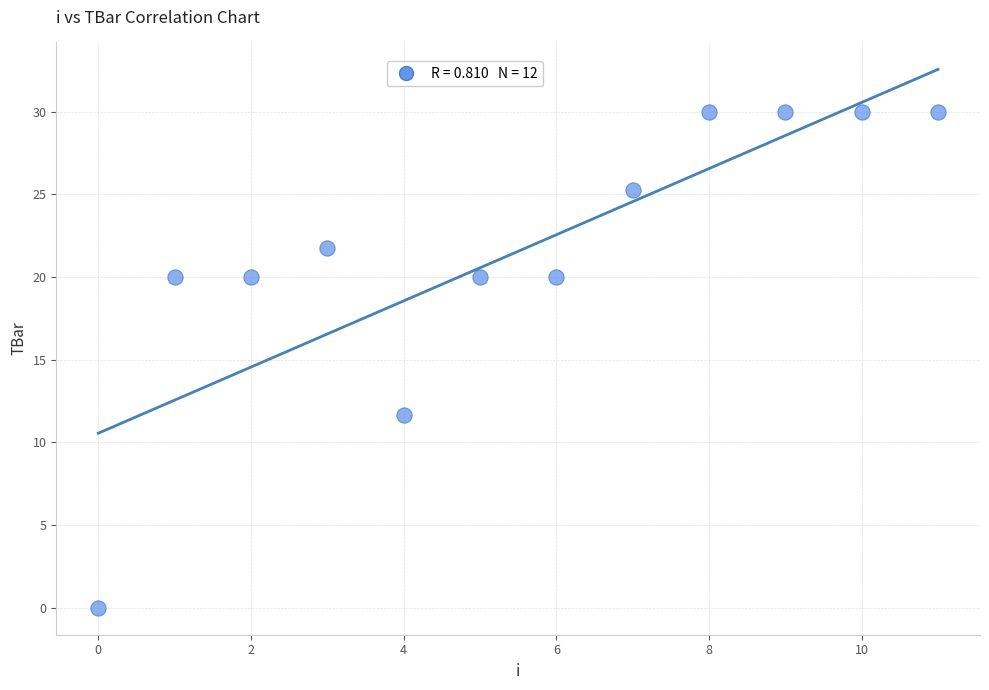

What is the range of Y values (max minus min)?

30.0